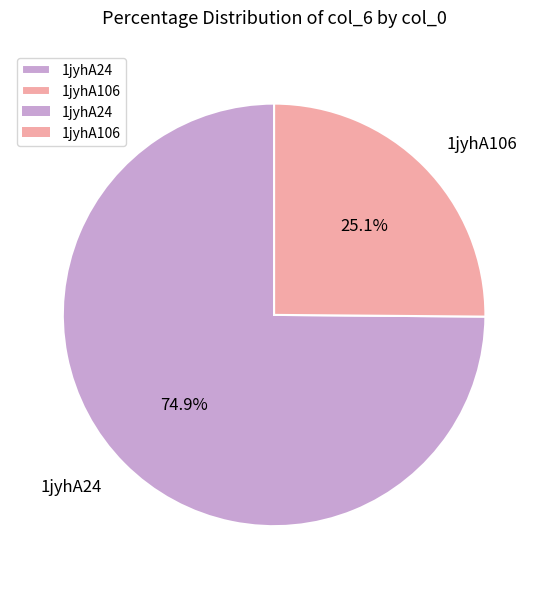

How many slices are in this pie chart?

2